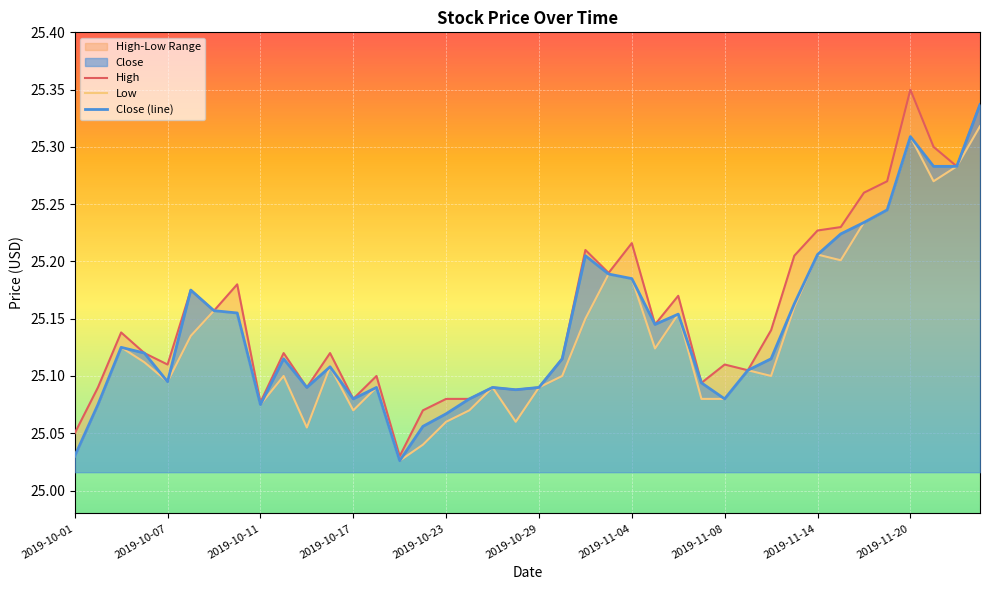

At which category is the sum across all series the highest?

39